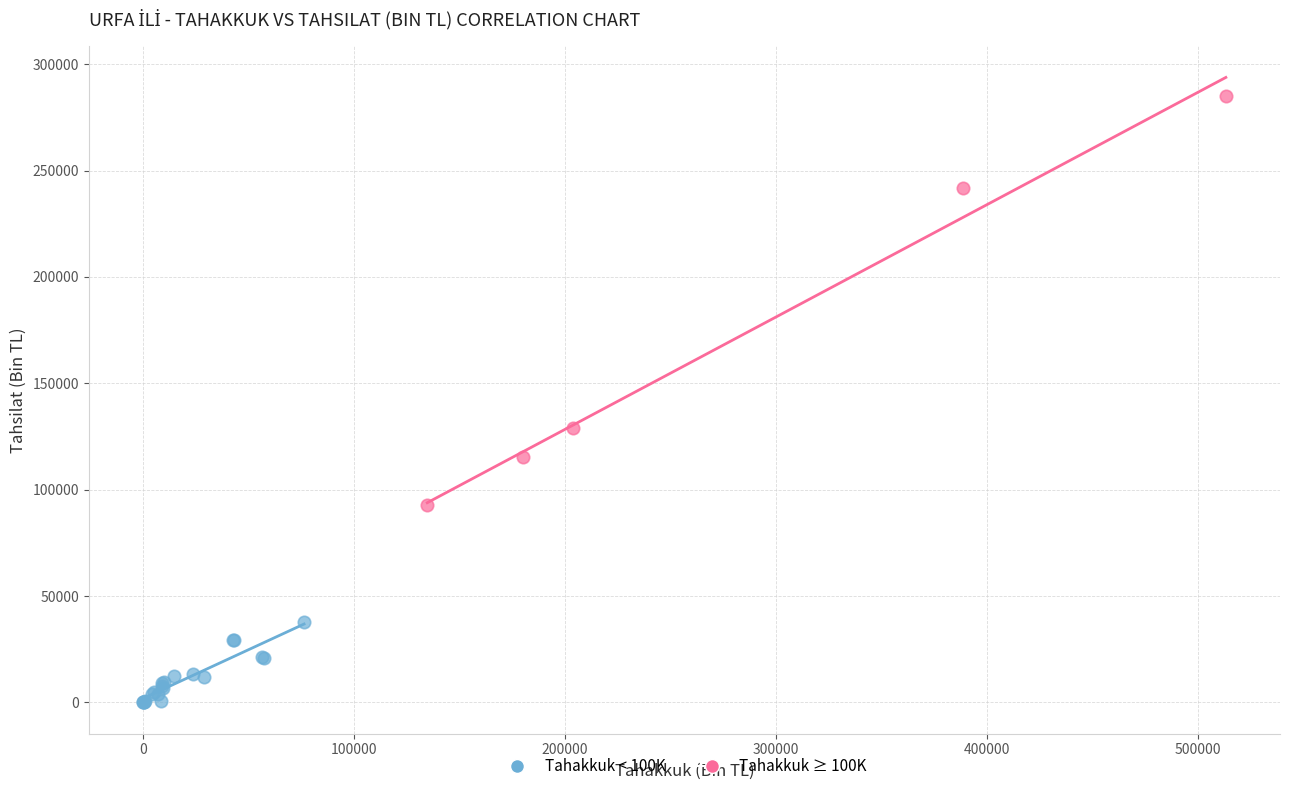

Which series reaches the minimum Y coordinate?

Tahakkuk < 100K